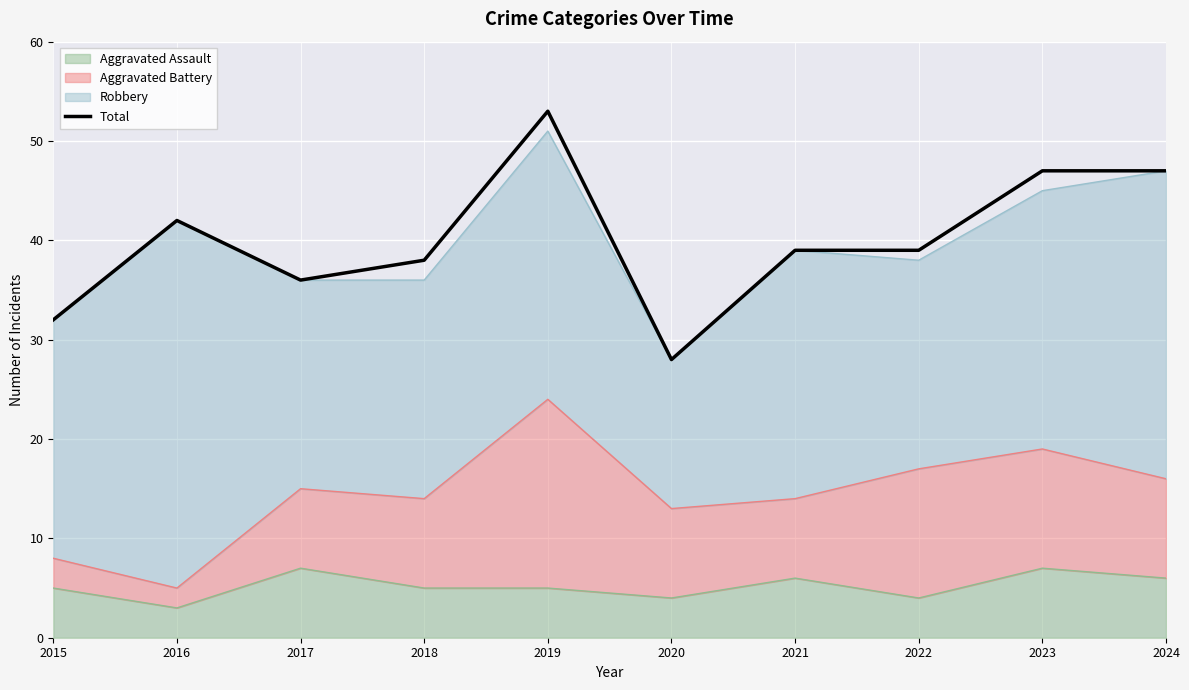

Is it true that the value at 2023 is 14?

False